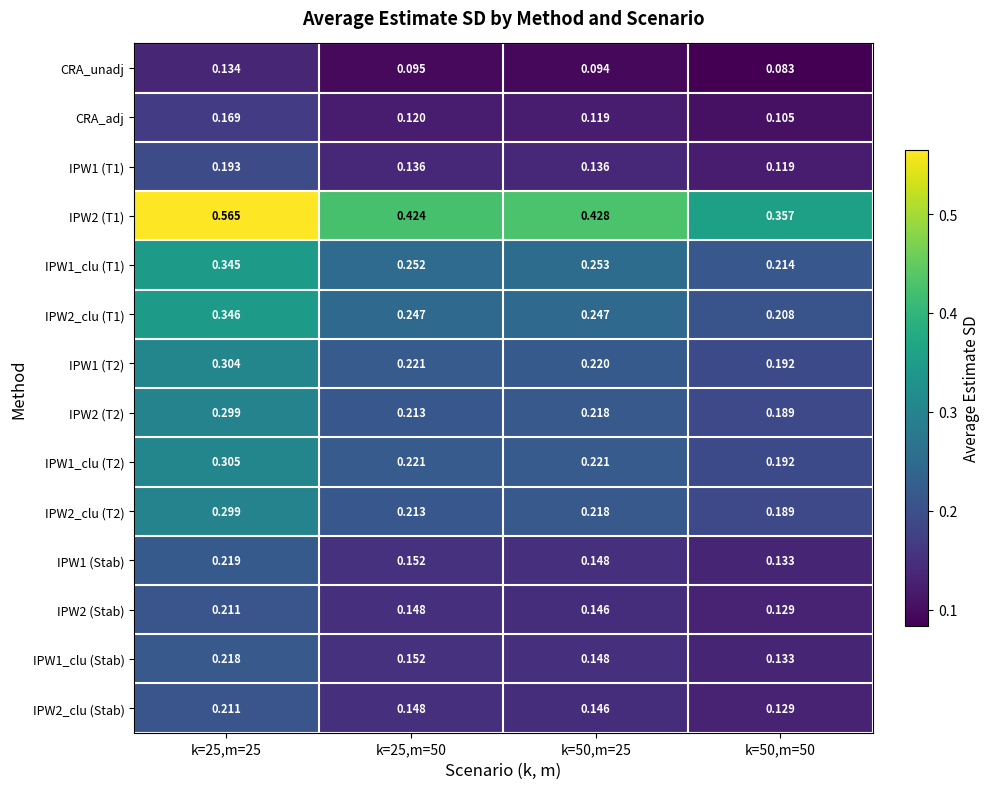

Is the value of IPW1 (Stab) at k=25,m=50 greater than the value of IPW2 (Stab) at k=50,m=25?

Yes